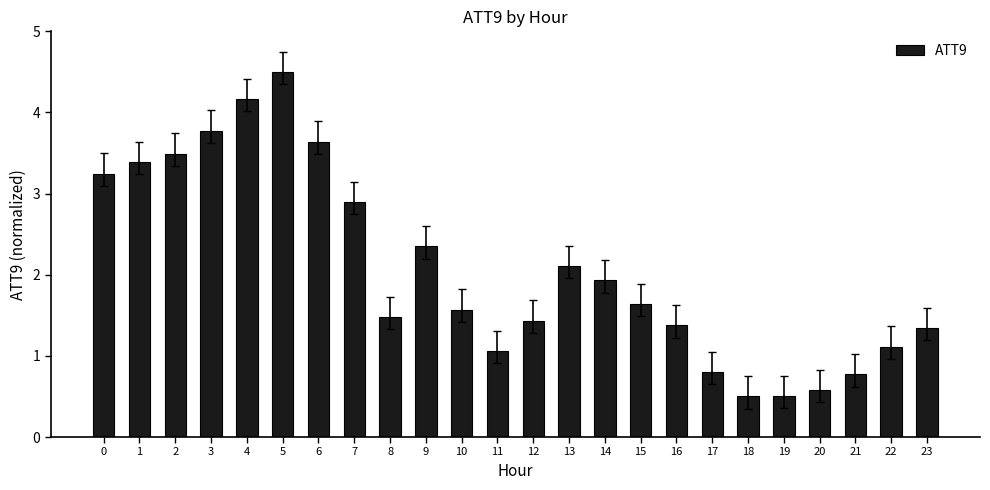

Reading right to left, extract all data points from this chart.

23=1.3	22=1.1	21=0.8	20=0.6	19=0.5	18=0.5	17=0.8	16=1.4	15=1.6	14=1.9	13=2.1	12=1.4	11=1.1	10=1.6	9=2.3	8=1.5	7=2.9	6=3.6	5=4.5	4=4.2	3=3.8	2=3.5	1=3.4	0=3.2